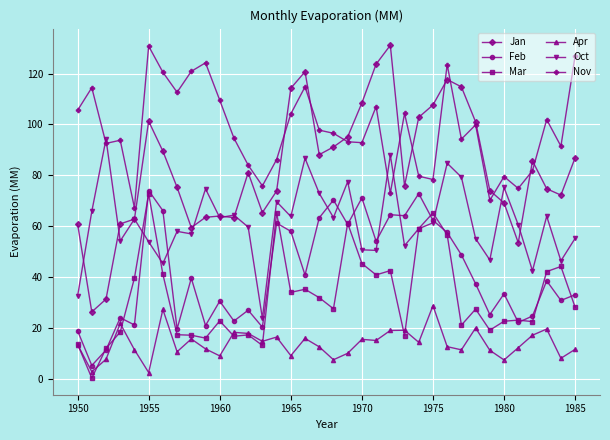

Which series has the largest total across all categories?

Nov